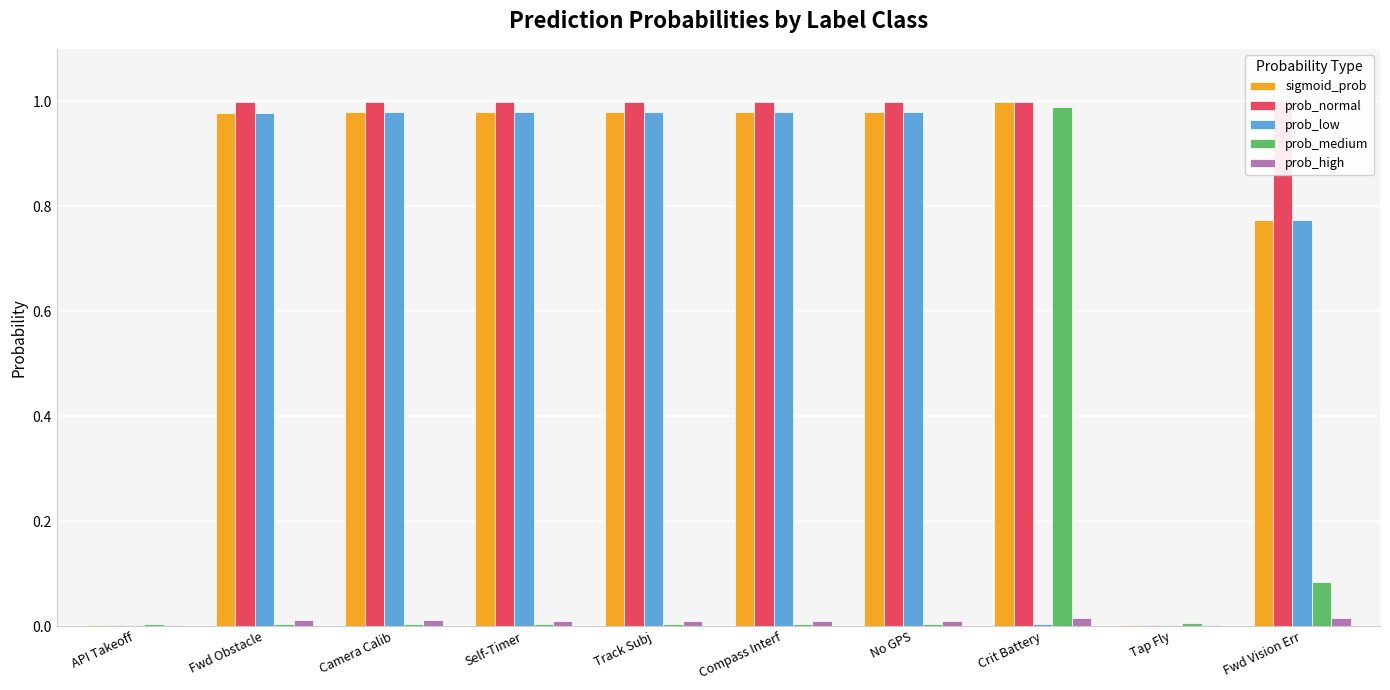

Which series has the largest total across all categories?

prob_normal